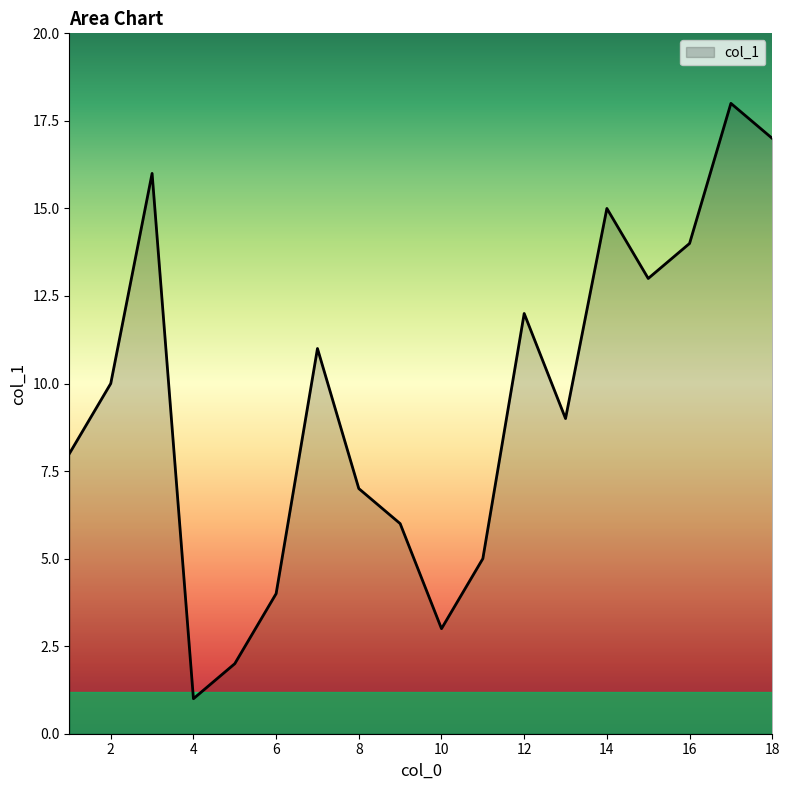

What is the sum of all values?

171